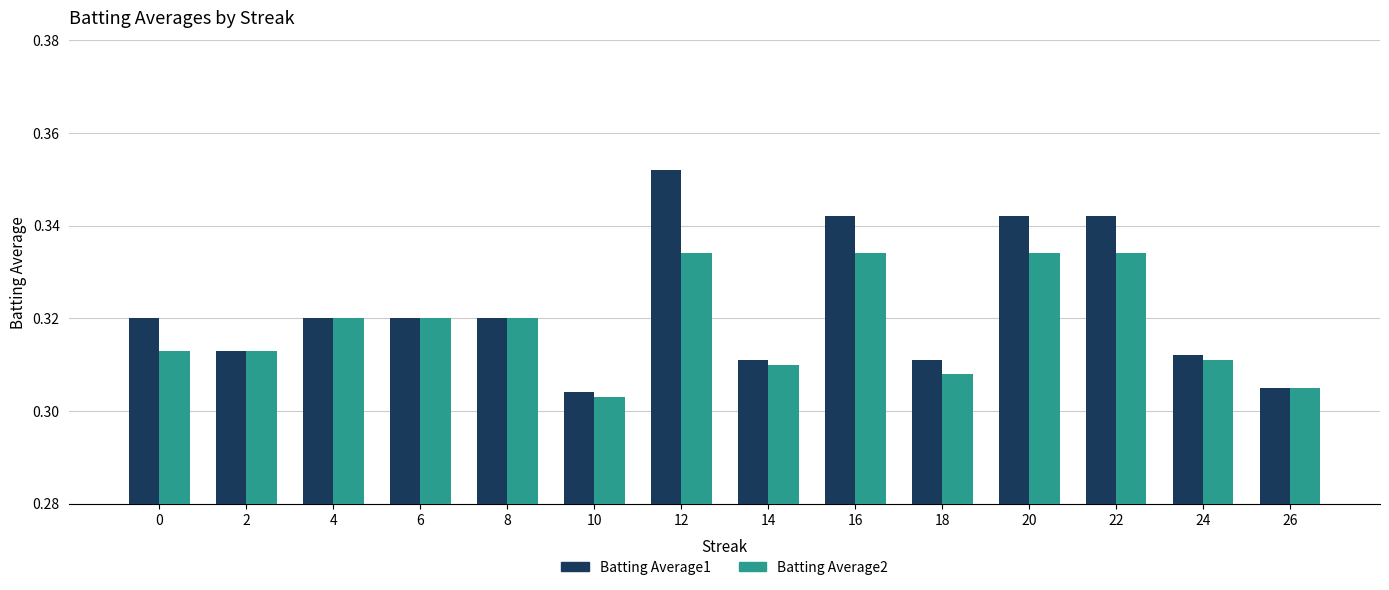

Count the number of data series in this chart.

2